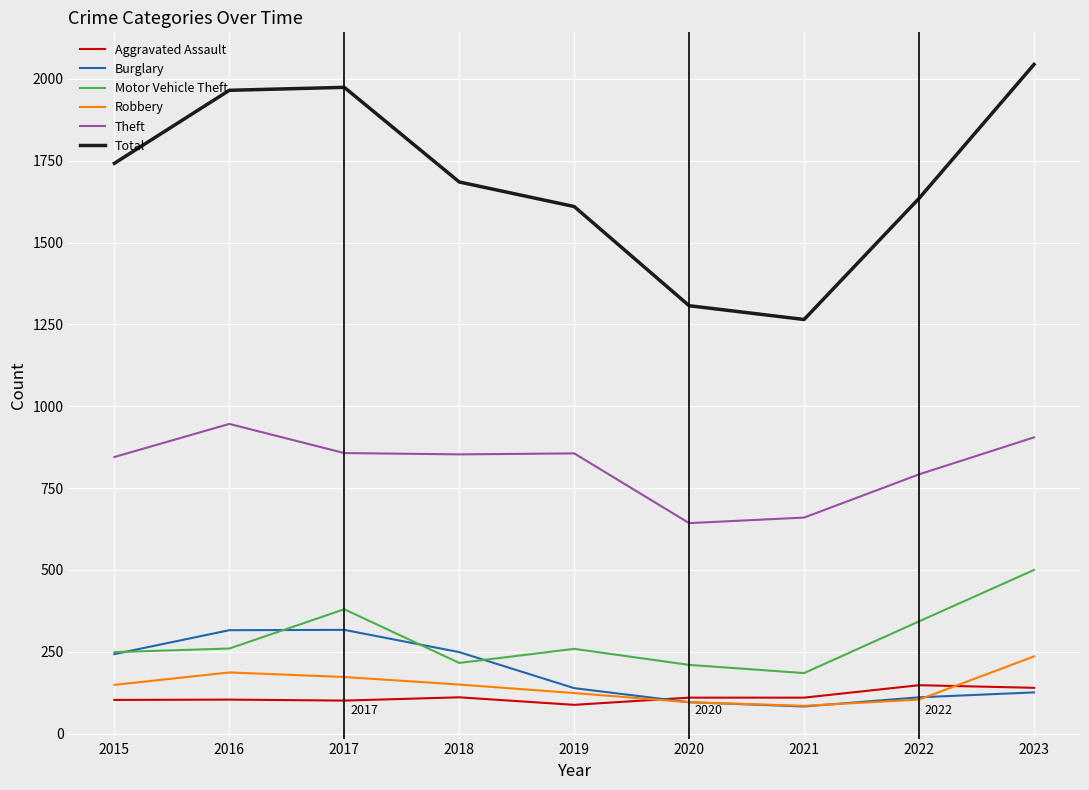

Is the value of Motor Vehicle Theft at 2023 greater than the value of Theft at 2015?

No